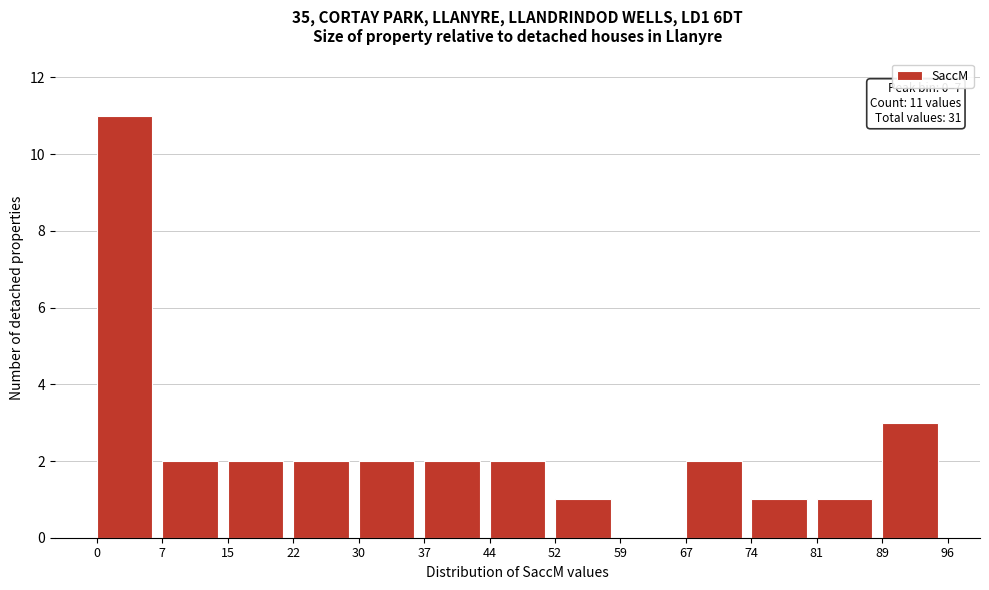

Over which range of the x-axis is the bar tallest?

0 to 7